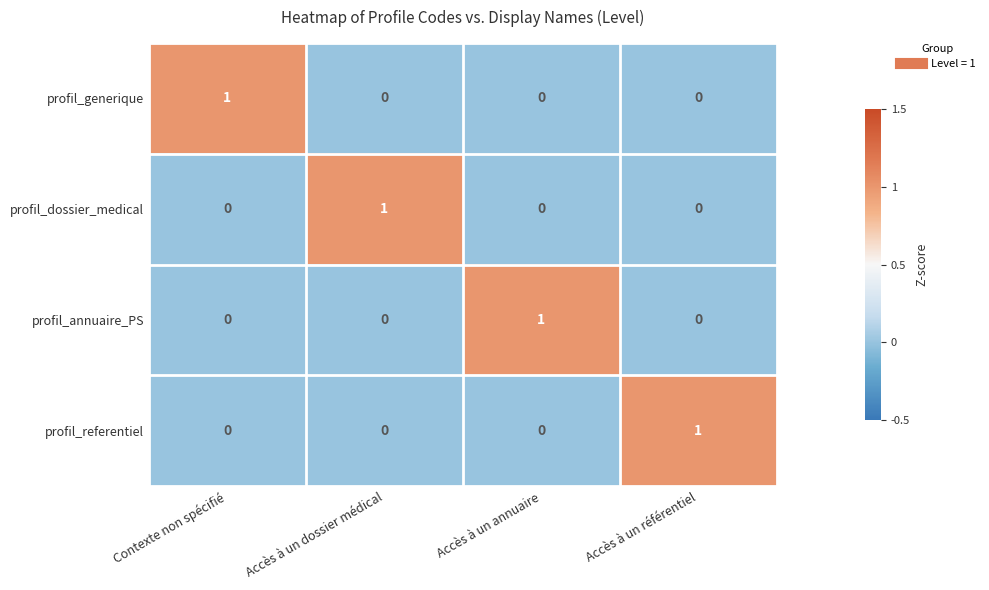

How many profil_generique values are between 0 and 1?

4